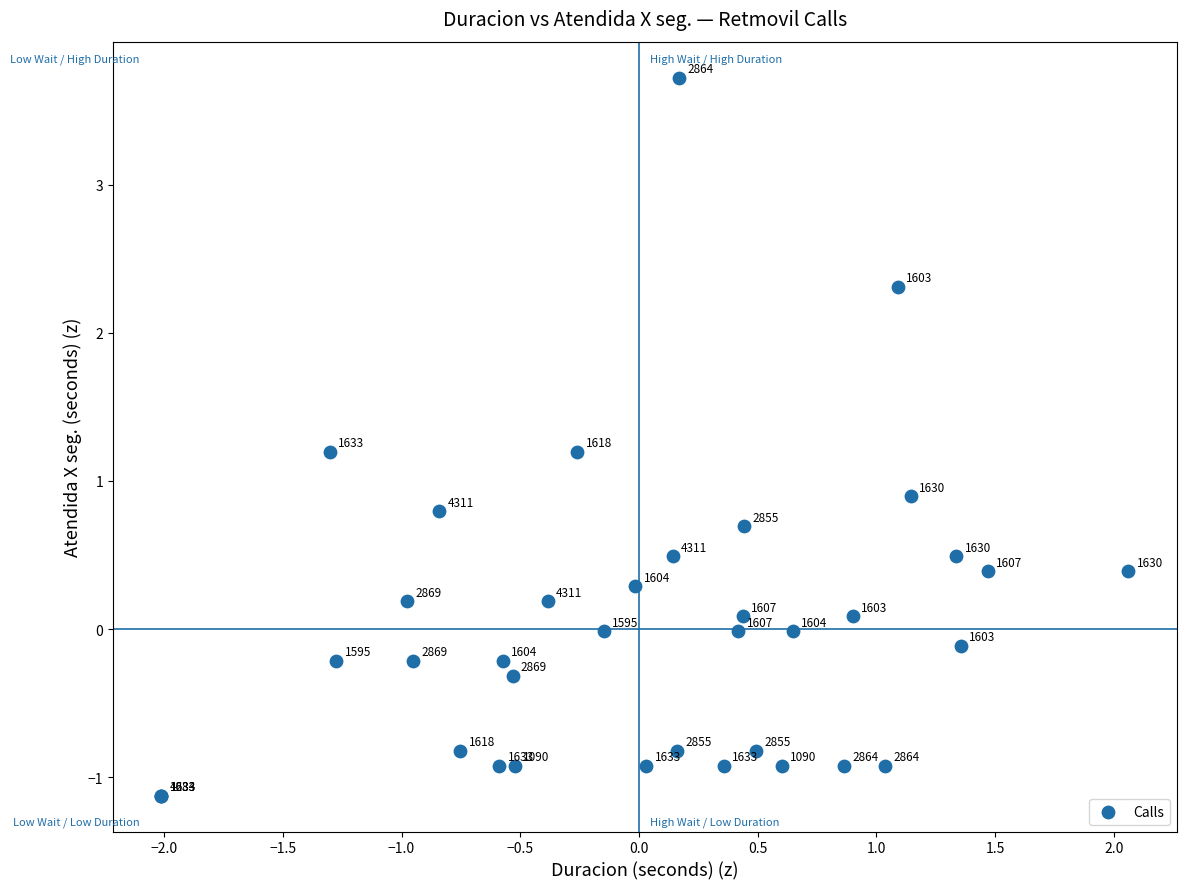

What Y value in the scatter plot is closest to 1?

0.9